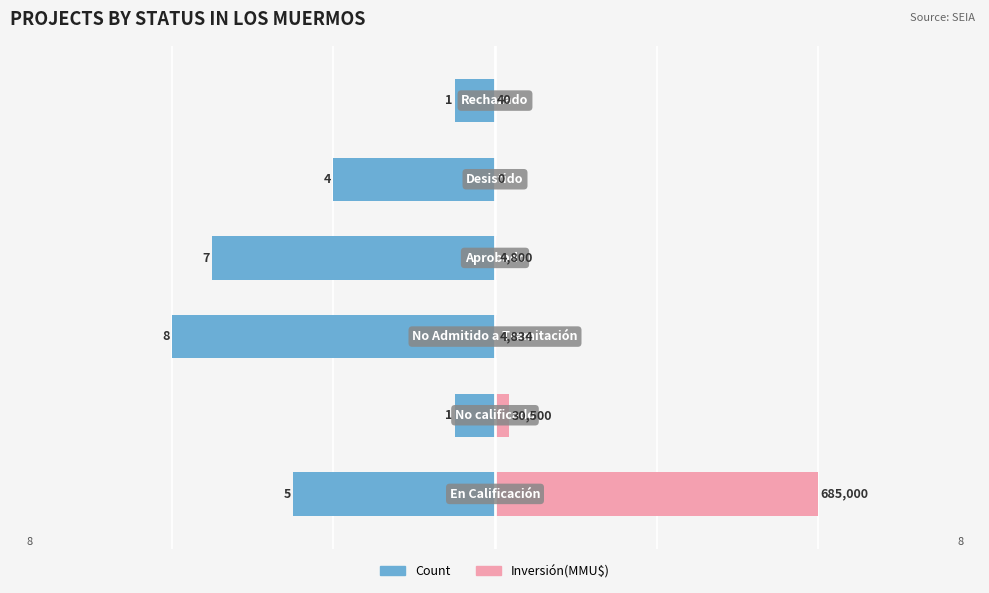

Does the chart contain stacked bars?

No